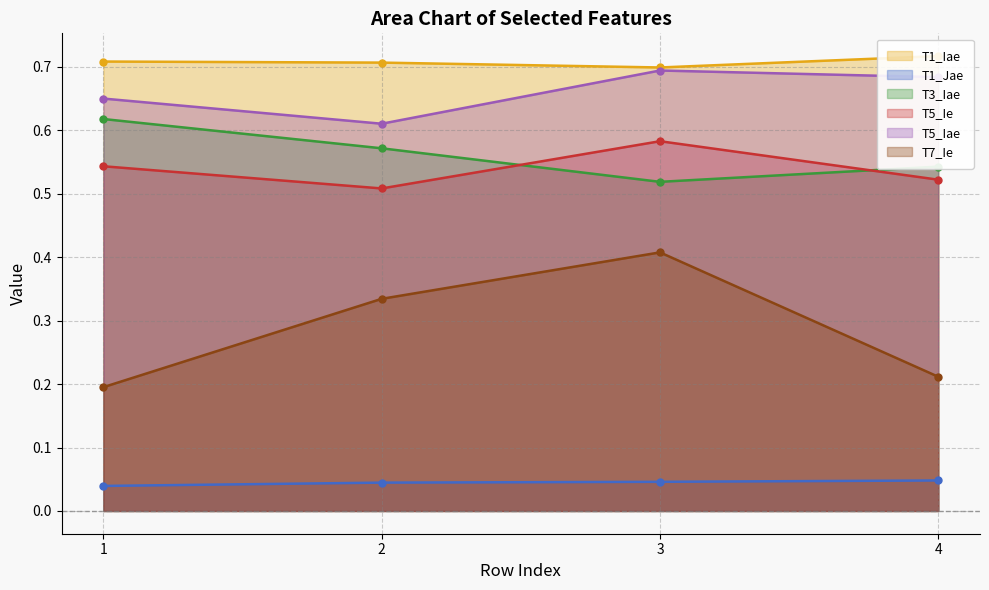

What is the sum of all T5_Ie values?

2.2